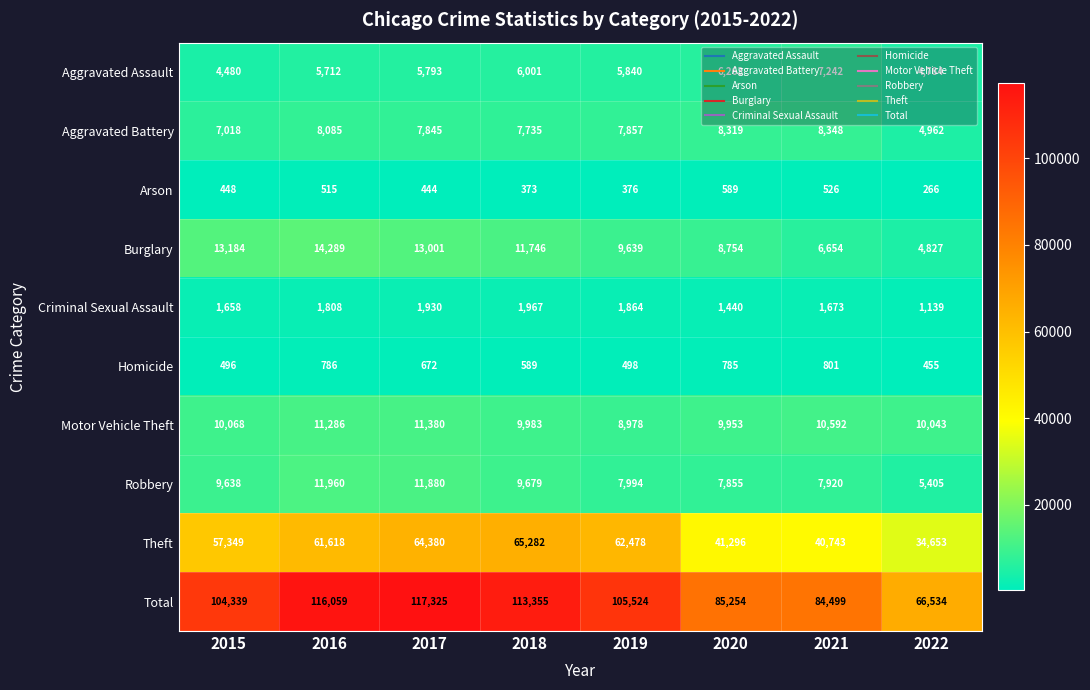

At how many categories does at least one series exceed 80487?

7